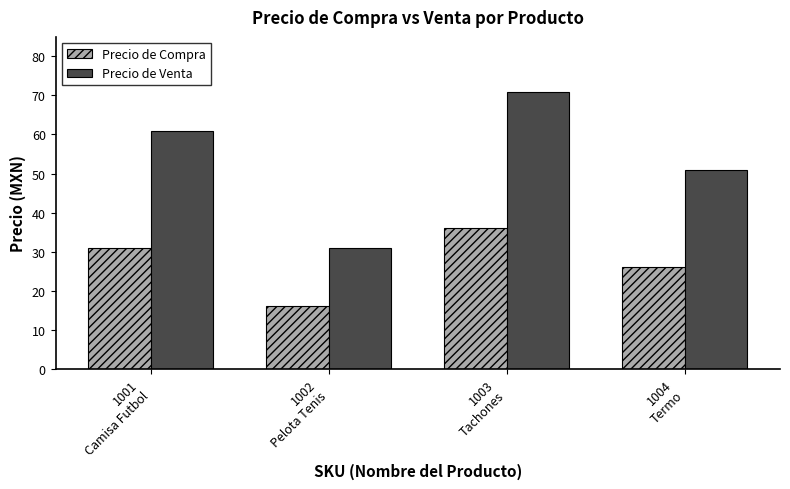

Rank the series by their maximum value, from highest to lowest.

Precio de Venta, Precio de Compra